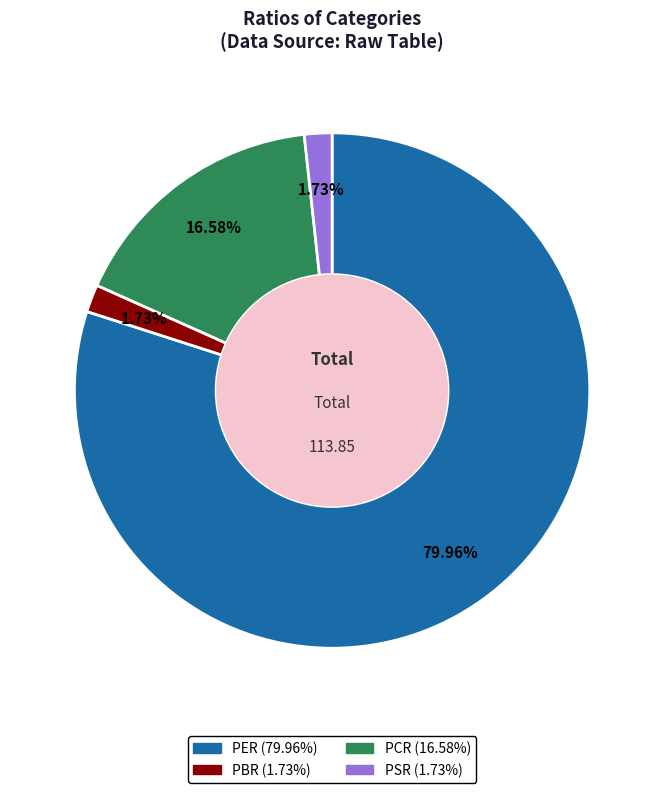

Which slice is the largest?

PER